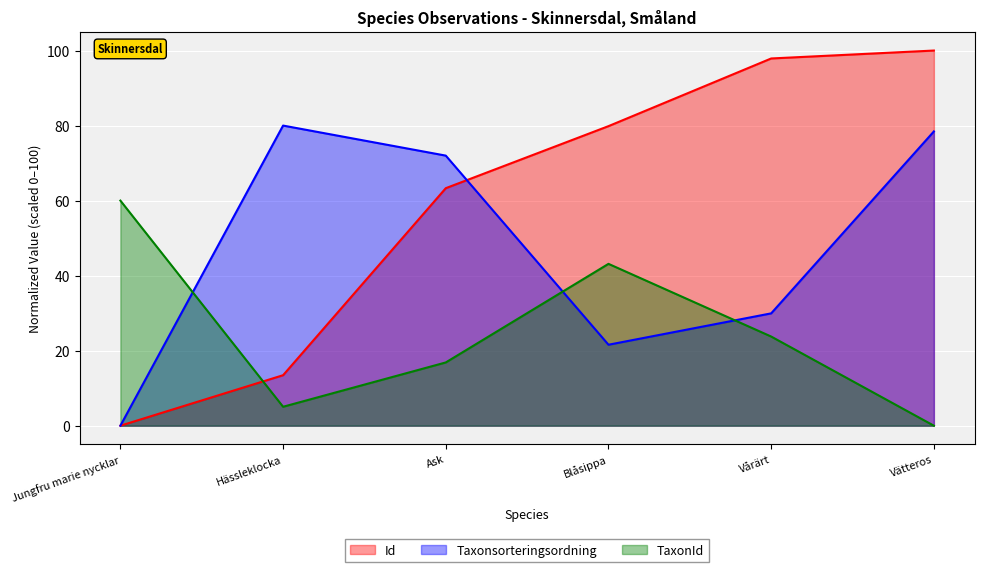

What is the value of the Id point at the 5th from the left?

97.9